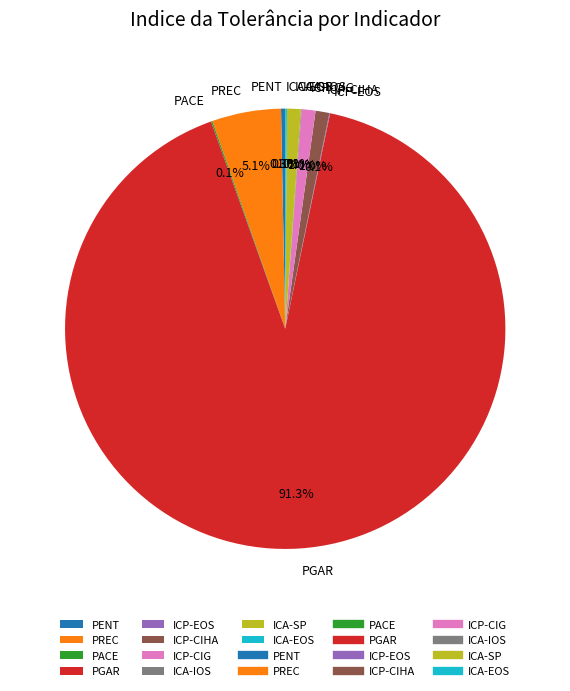

Which category has the biggest portion of the pie?

PGAR